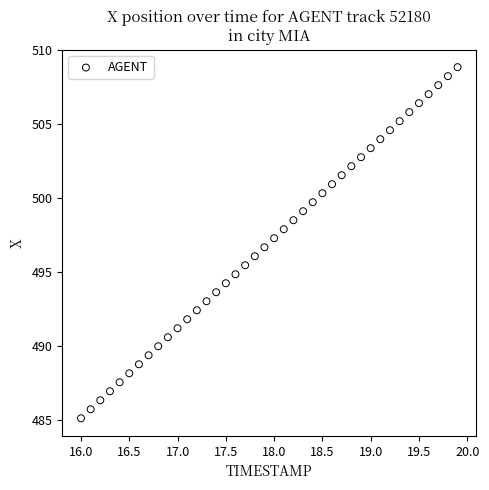

What is the range of Y values (max minus min)?

23.7